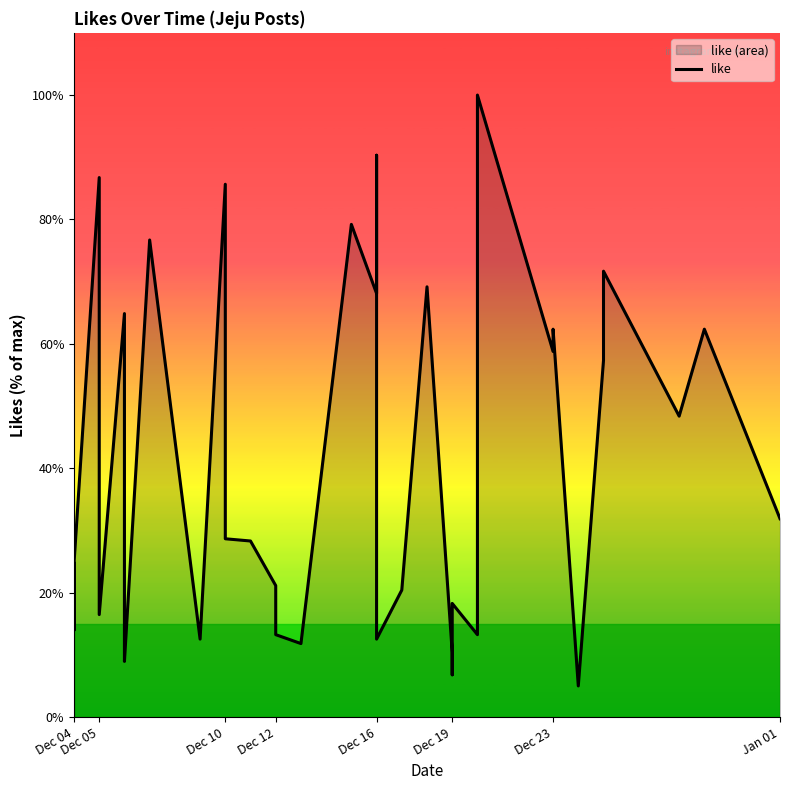

The value at Dec 10 is 25.7. True or false?

False